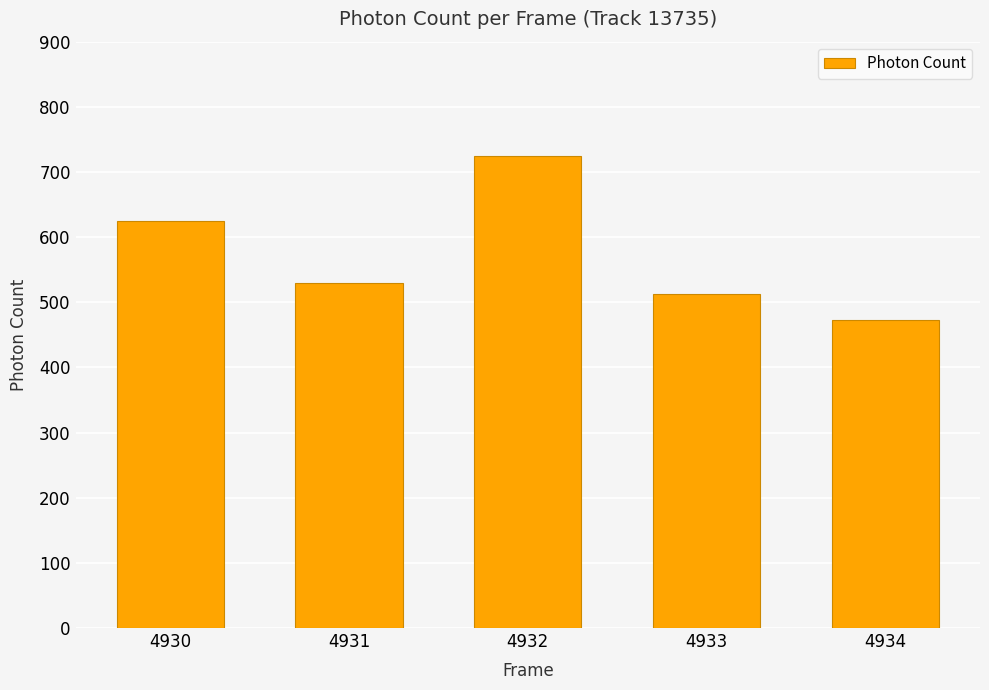

What is the change in value from 4931 to 4932?

+195.1